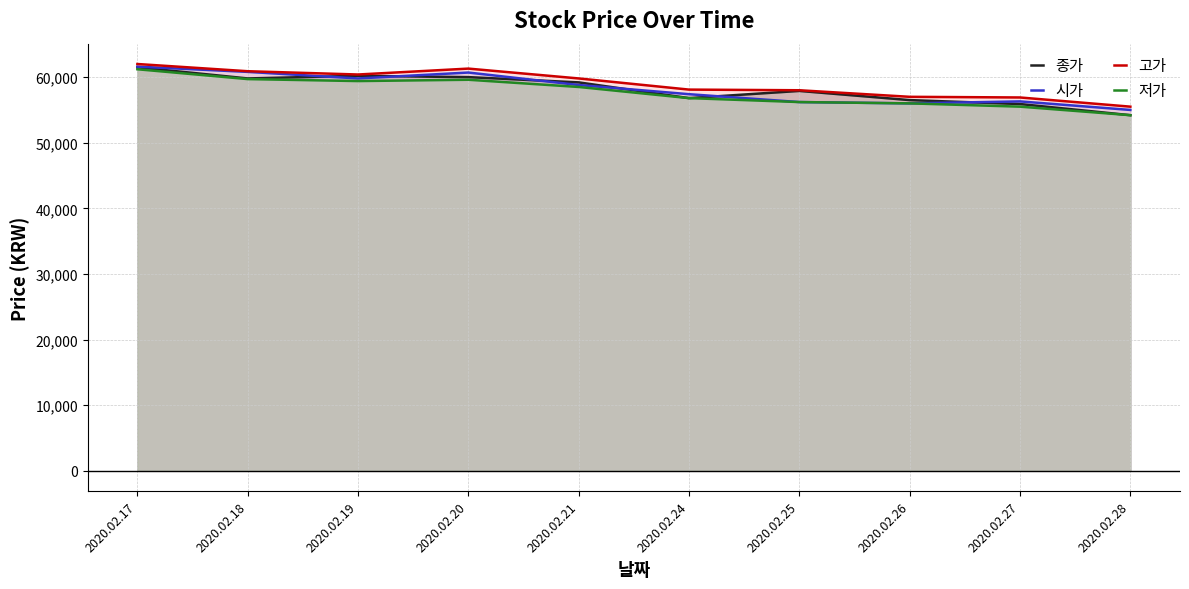

Which series has the largest range (max minus min)?

종가